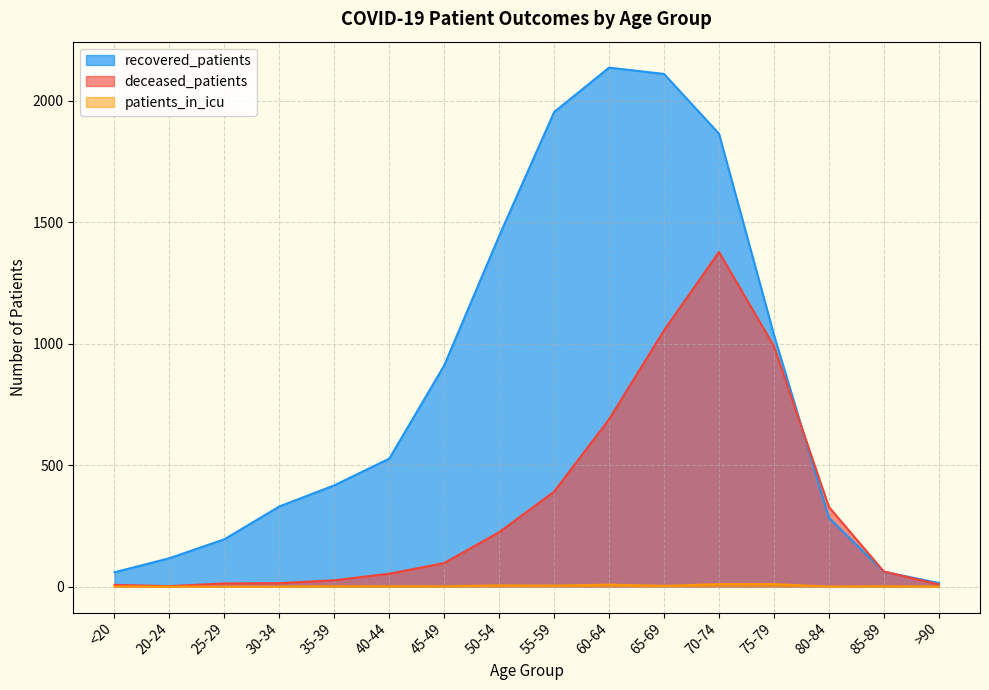

The value of deceased_patients at 20-24 is 1. True or false?

False